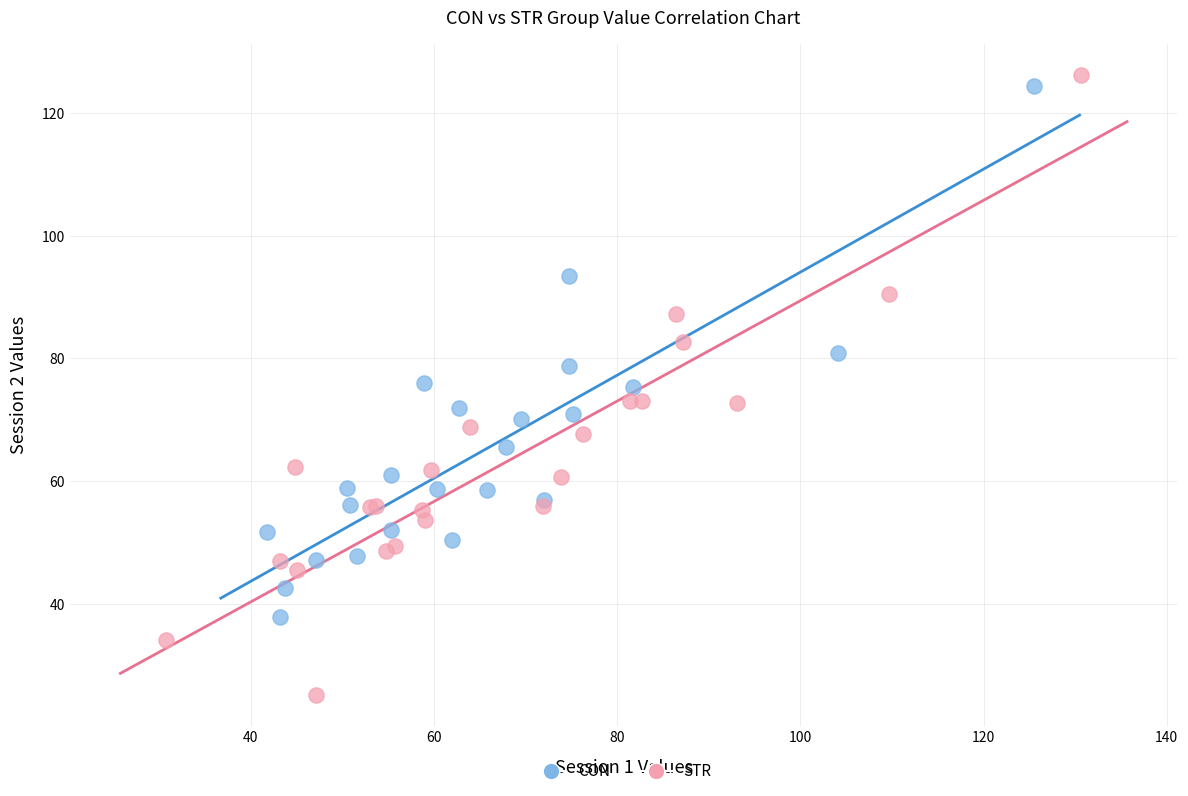

Which series has the largest Y range (max minus min)?

STR